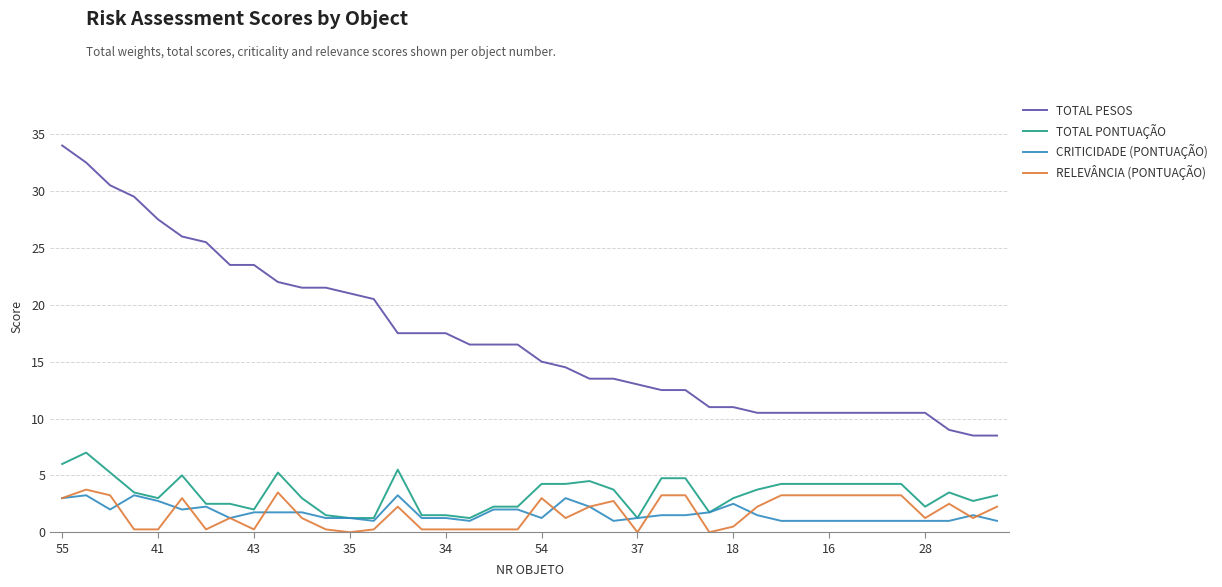

Which series has the largest total across all categories?

TOTAL PESOS